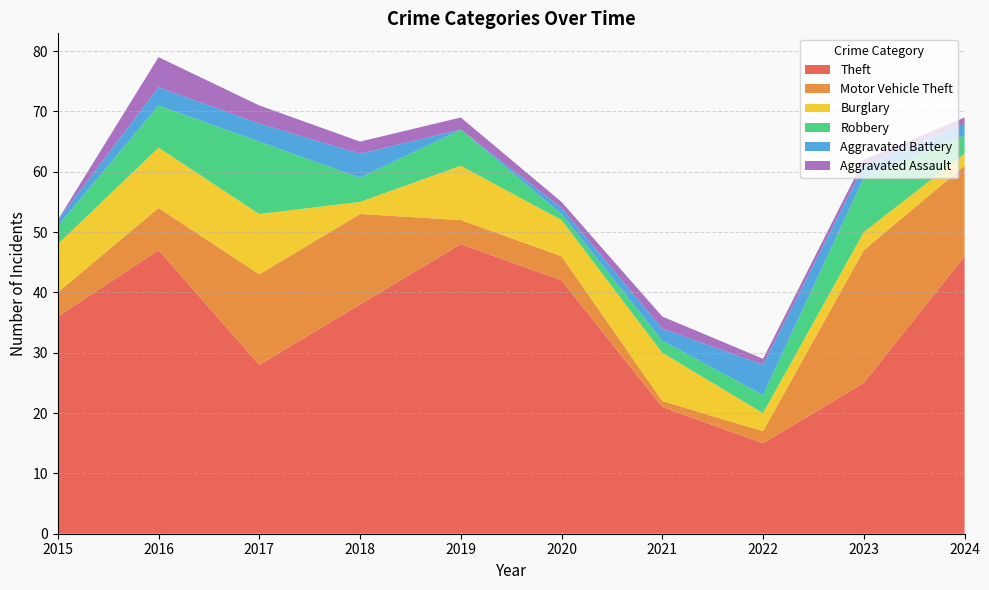

Reading left to right, what are all the values shown in this chart?

Theft: 2015=36	2016=47	2017=28	2018=38	2019=48	2020=42	2021=21	2022=15	2023=25	2024=46
Motor Vehicle Theft: 2015=4	2016=7	2017=15	2018=15	2019=4	2020=4	2021=1	2022=2	2023=22	2024=15
Burglary: 2015=8	2016=10	2017=10	2018=2	2019=9	2020=6	2021=8	2022=3	2023=3	2024=2
Robbery: 2015=3	2016=7	2017=12	2018=4	2019=6	2020=1	2021=2	2022=3	2023=9	2024=3
Aggravated Battery: 2015=1	2016=3	2017=3	2018=4	2019=0	2020=1	2021=2	2022=5	2023=2	2024=2
Aggravated Assault: 2015=0	2016=5	2017=3	2018=2	2019=2	2020=1	2021=2	2022=1	2023=1	2024=1